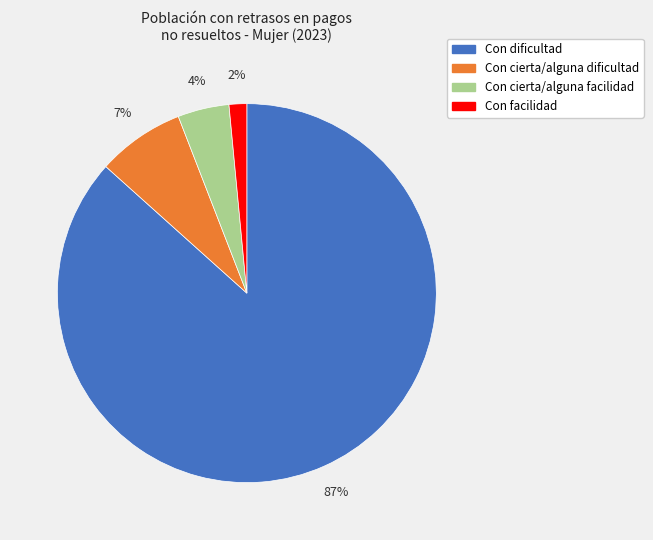

Does any single category account for the majority?

Yes